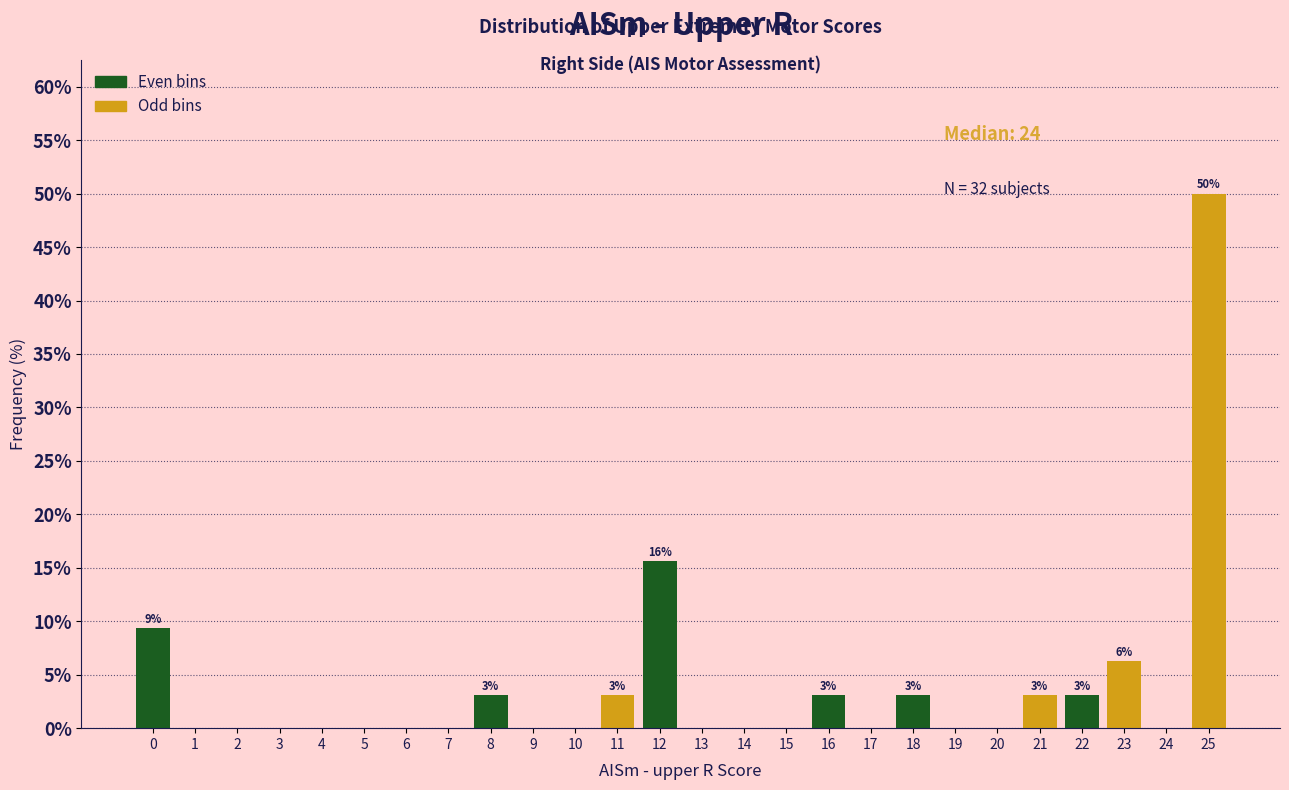

What is the maximum value shown in the chart?

50.0